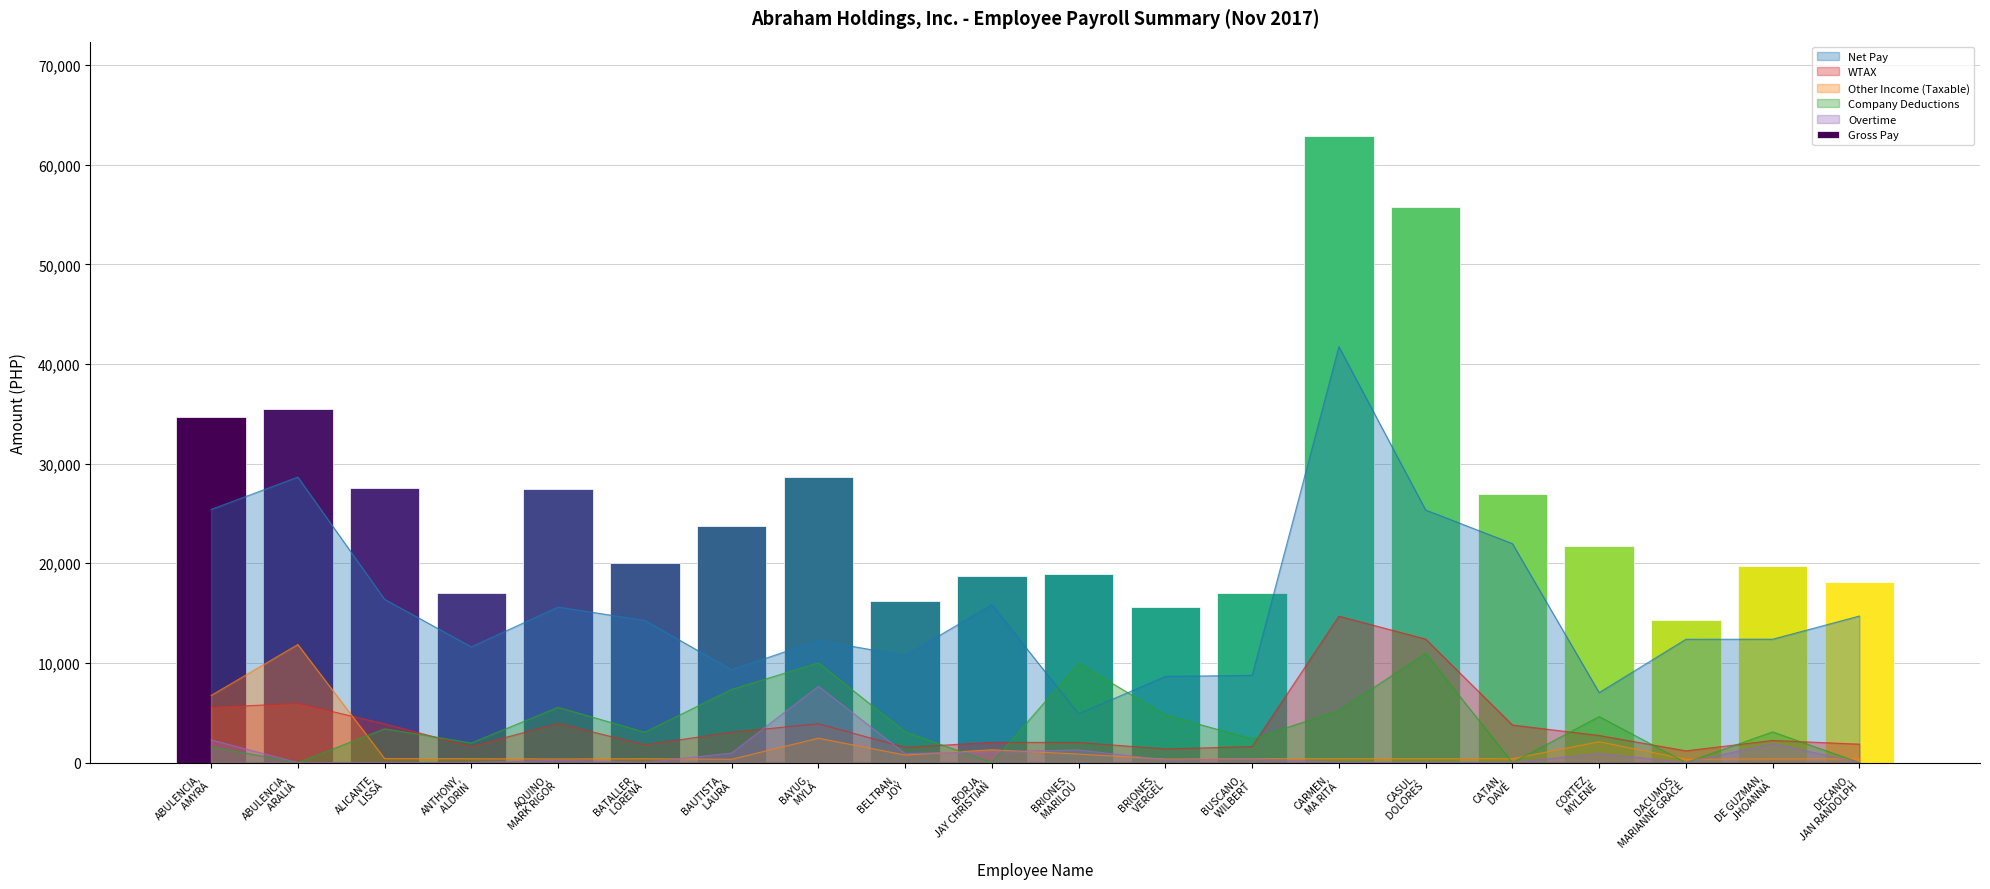

True or false: Other Income (Taxable) and Net Pay cross at least once.

False